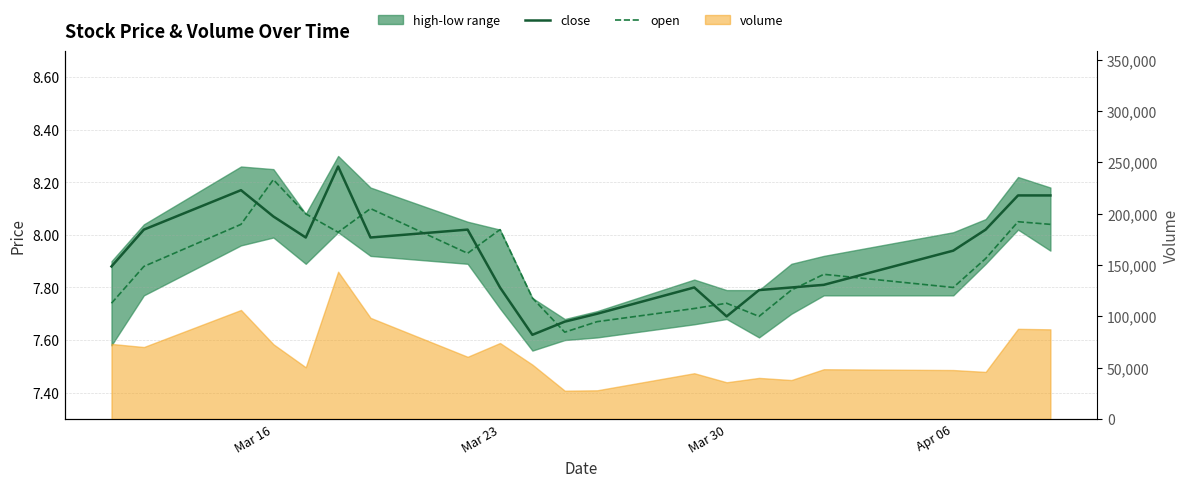

After their last crossing, which series has the higher values: close or open?

close